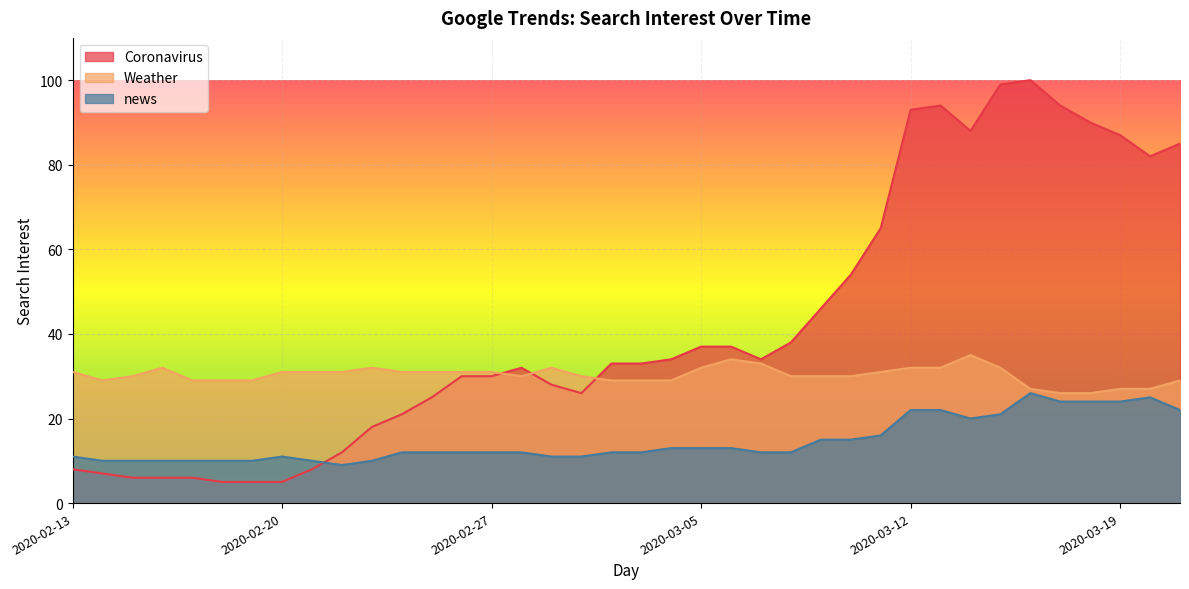

List the series in order of their peak value, lowest first.

news, Weather, Coronavirus